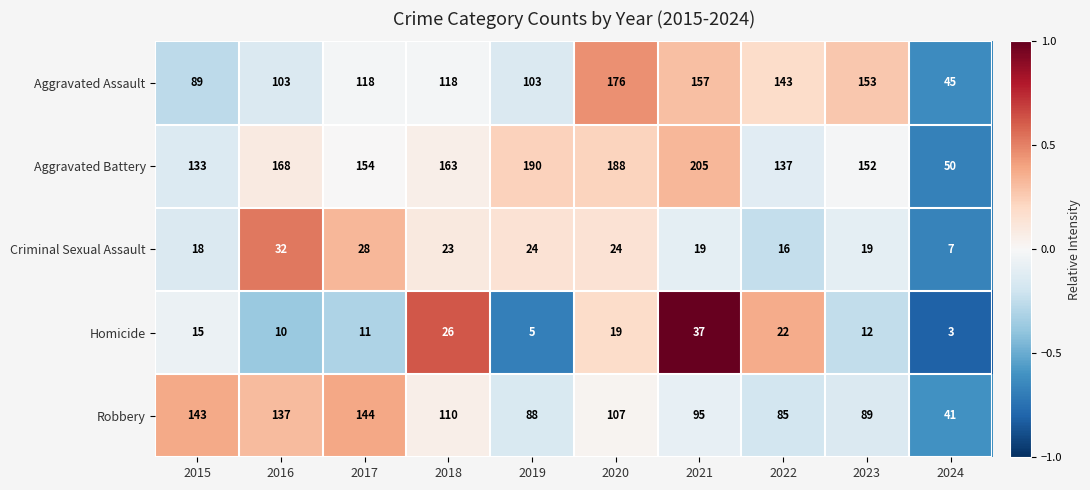

Count the number of data series in this chart.

5